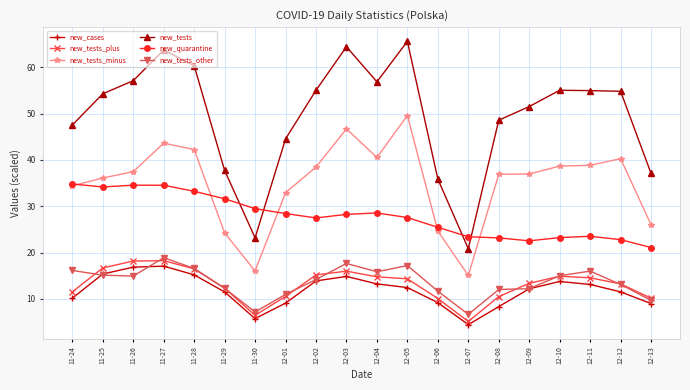

What is the value of the new_tests_other point at the 18th from the left?

16.0